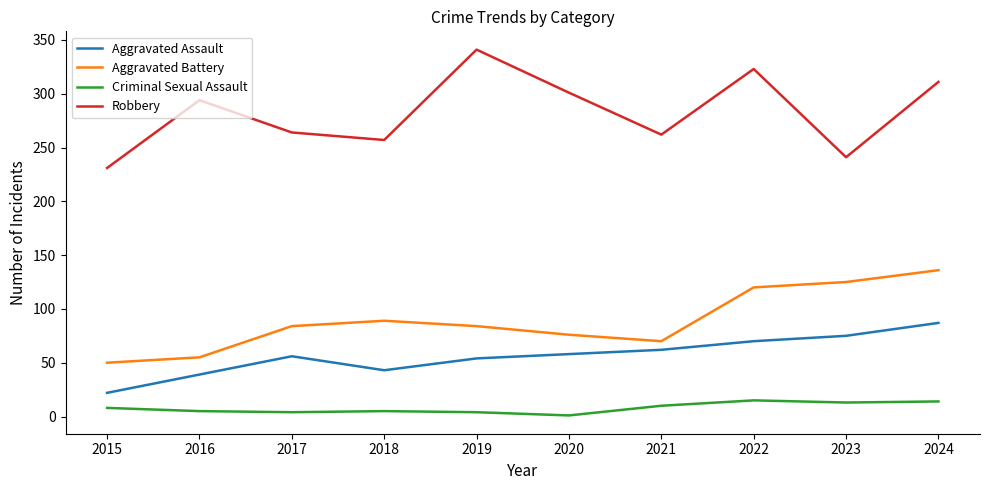

Rank the series by their maximum value, from lowest to highest.

Criminal Sexual Assault, Aggravated Assault, Aggravated Battery, Robbery